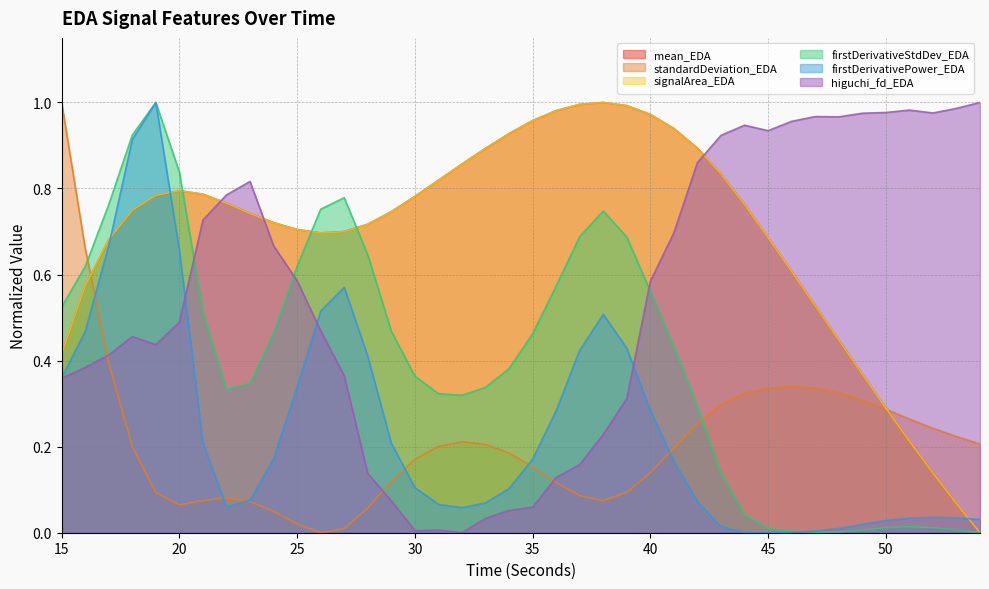

What is the value of the signalArea_EDA point at the 31st from the left?

0.7